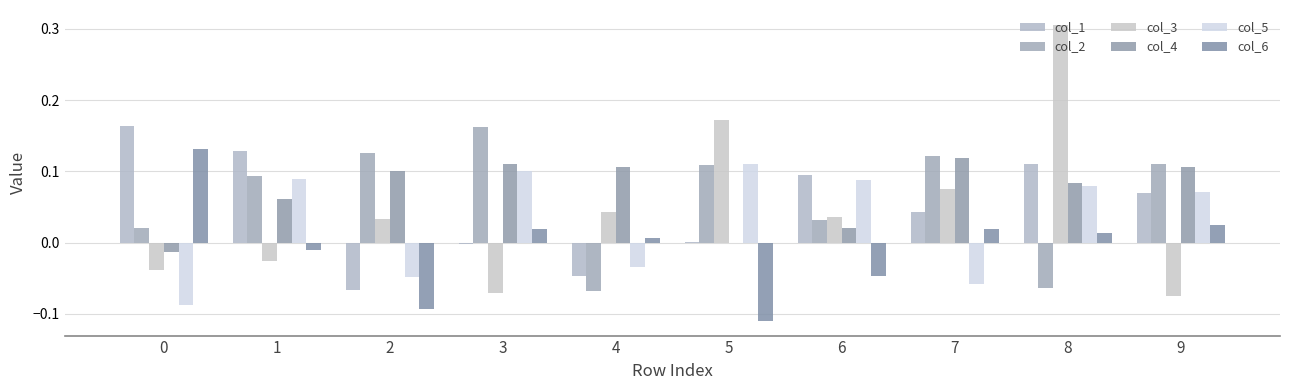

Reading right to left, extract all data points from this chart.

col_1: 0.1	0.1	0.0	0.1	0.0	-0.0	-0.0	-0.1	0.1	0.2
col_2: 0.1	-0.1	0.1	0.0	0.1	-0.1	0.2	0.1	0.1	0.0
col_3: -0.1	0.3	0.1	0.0	0.2	0.0	-0.1	0.0	-0.0	-0.0
col_4: 0.1	0.1	0.1	0.0	0.0	0.1	0.1	0.1	0.1	-0.0
col_5: 0.1	0.1	-0.1	0.1	0.1	-0.0	0.1	-0.0	0.1	-0.1
col_6: 0.0	0.0	0.0	-0.0	-0.1	0.0	0.0	-0.1	-0.0	0.1